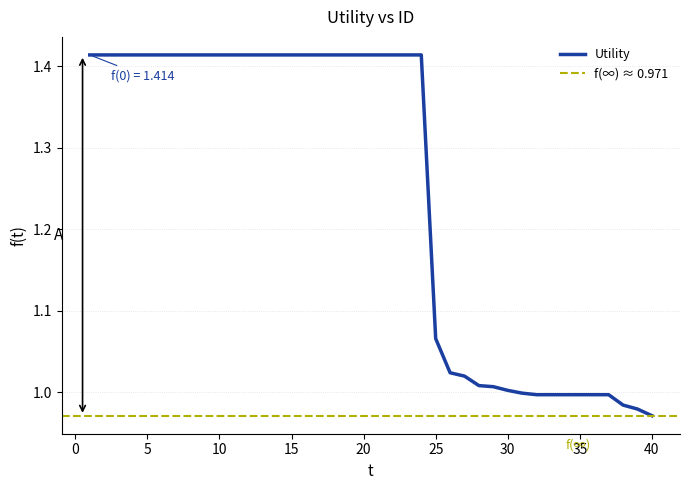

How many lines are shown in the chart?

1